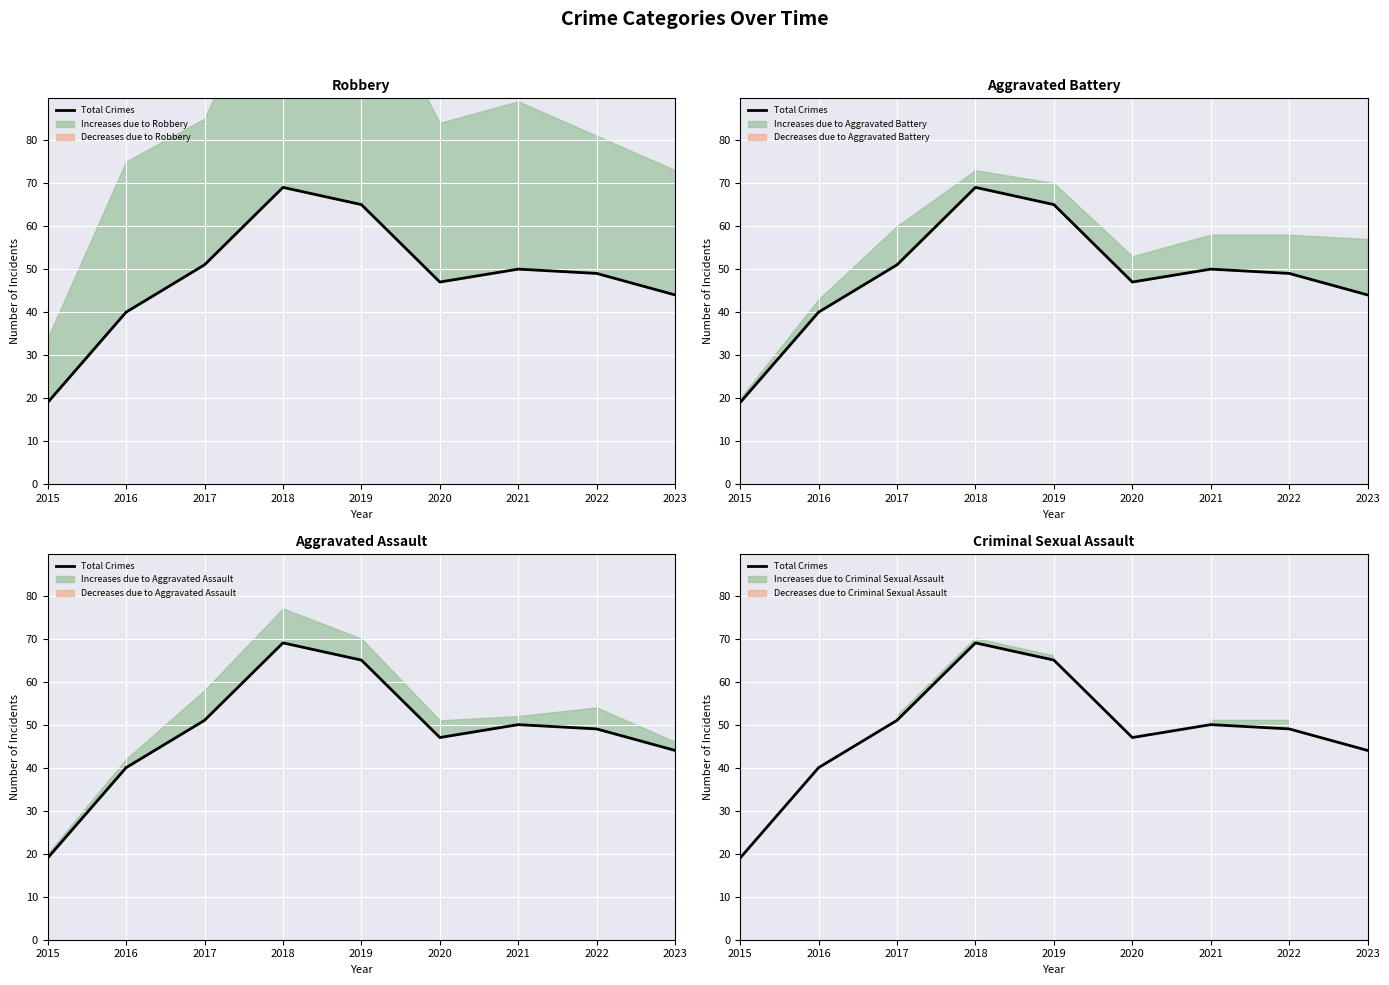

What is the maximum value shown in the chart?

69